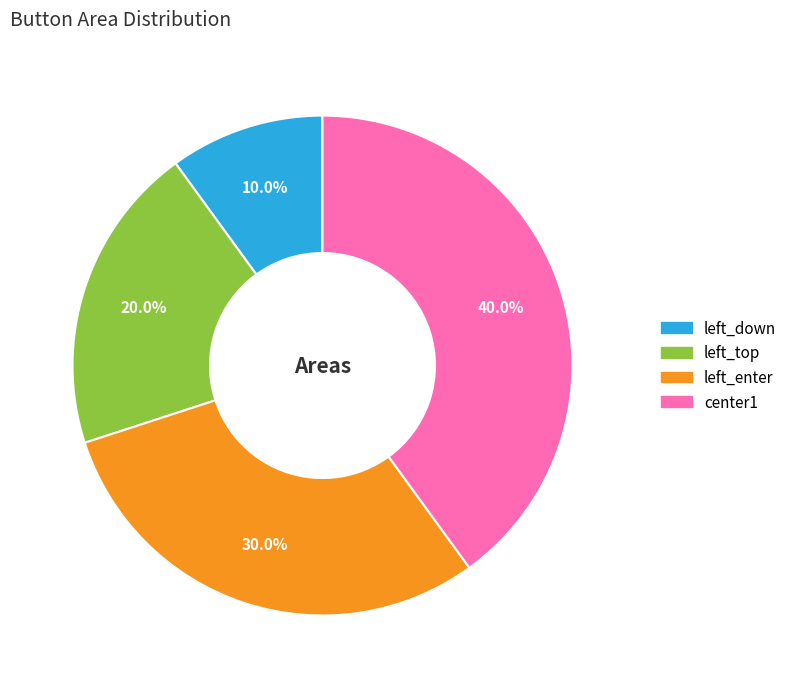

What is the ratio of the value at left_down to the value at left_top?

0.5